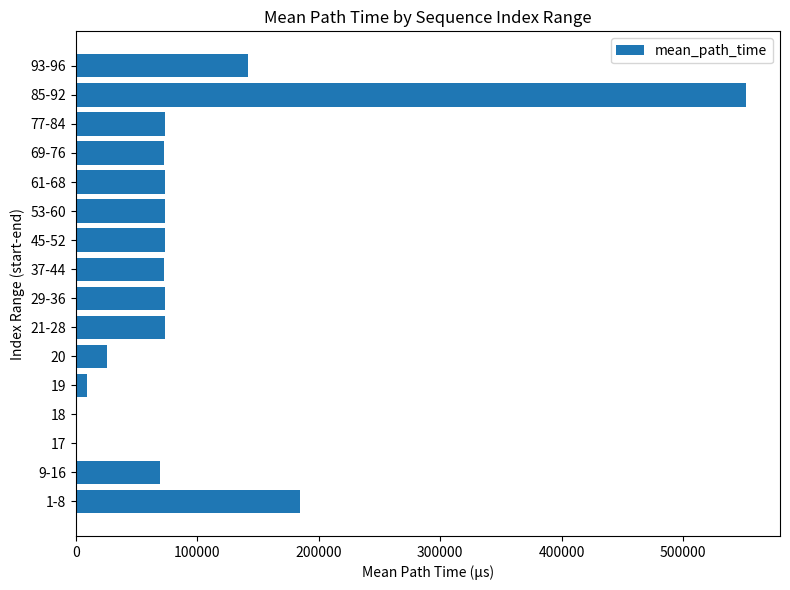

The value at 53-60 is 73235.8. True or false?

True